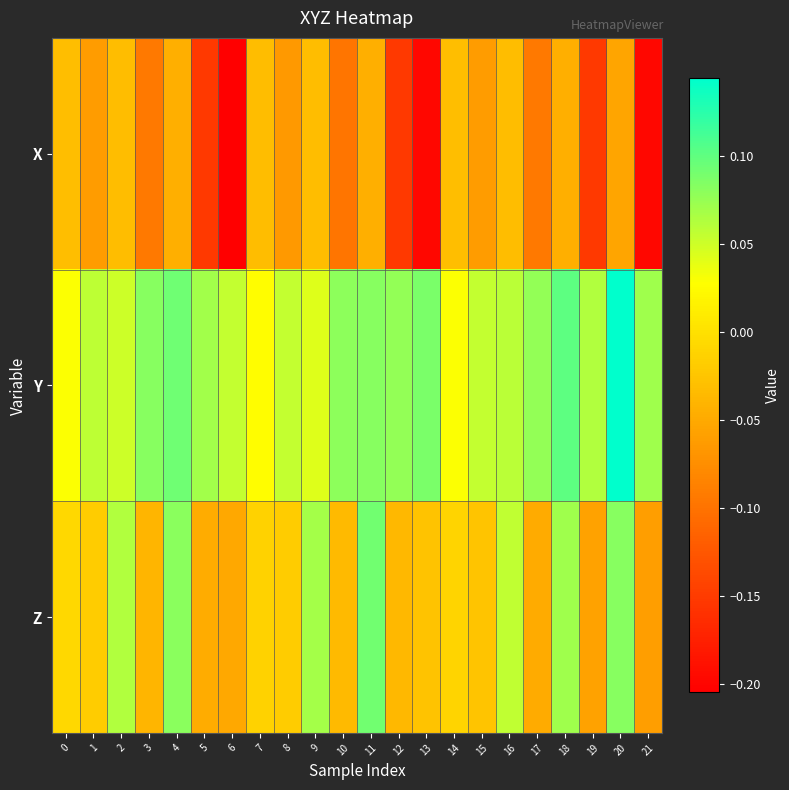

What is the smallest value displayed?

-0.2